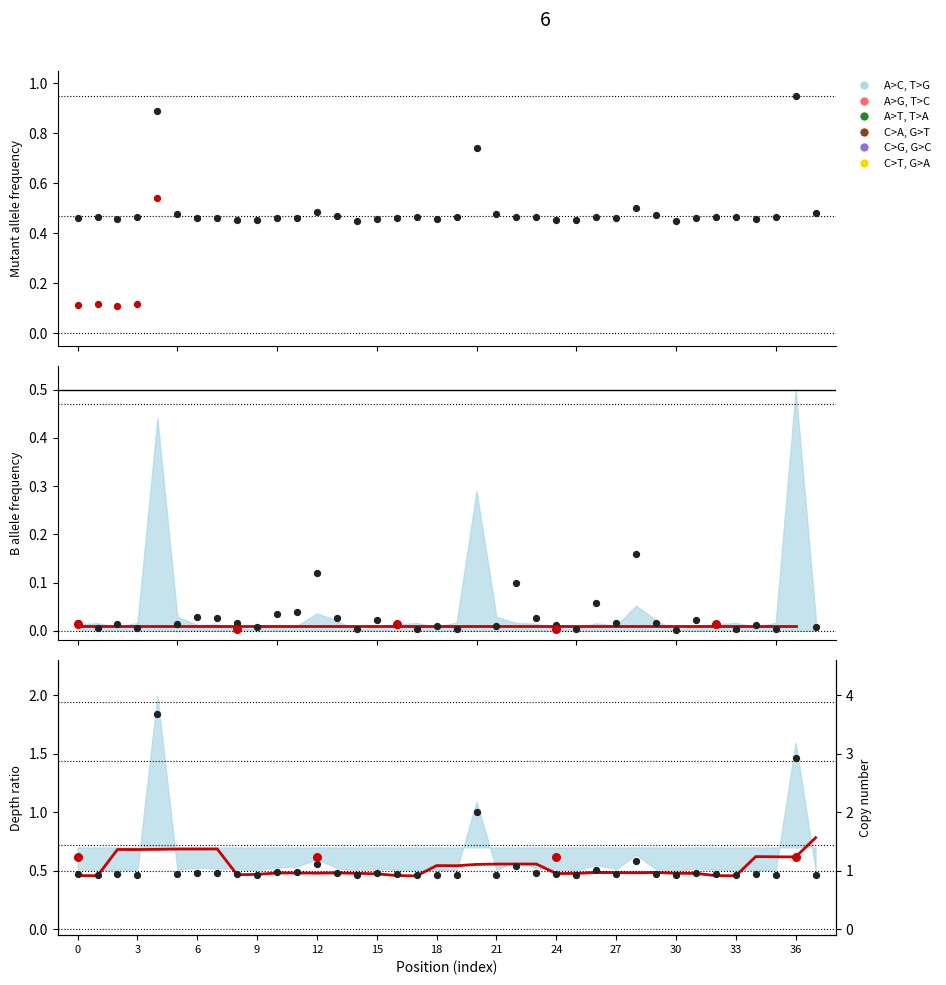

What is the total value across all series at 33?

0.5